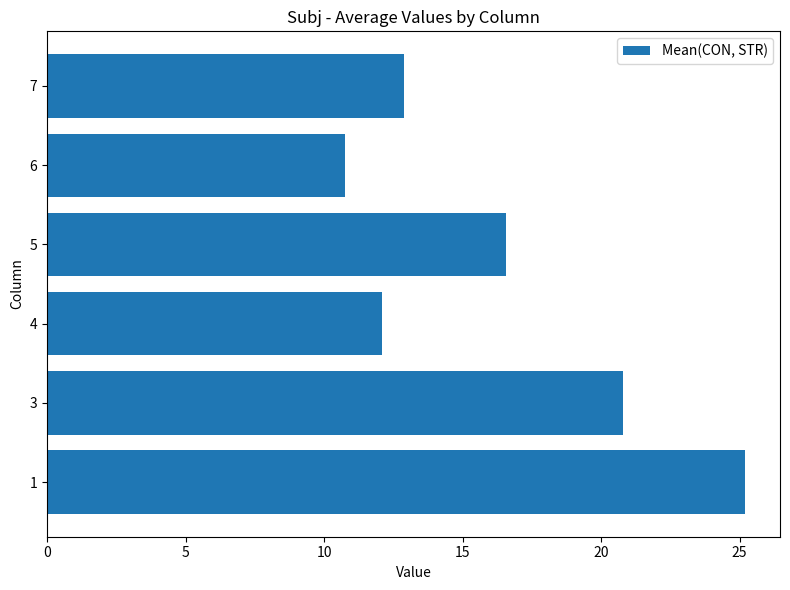

At which label is the value closest to 17?

5